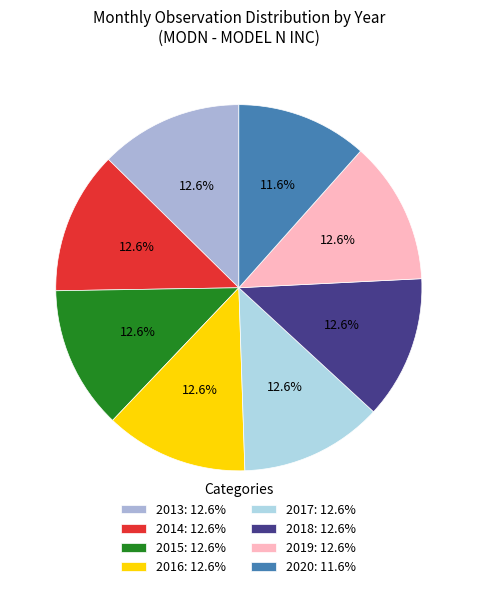

Which has a higher value, 2013 or 2018?

2013